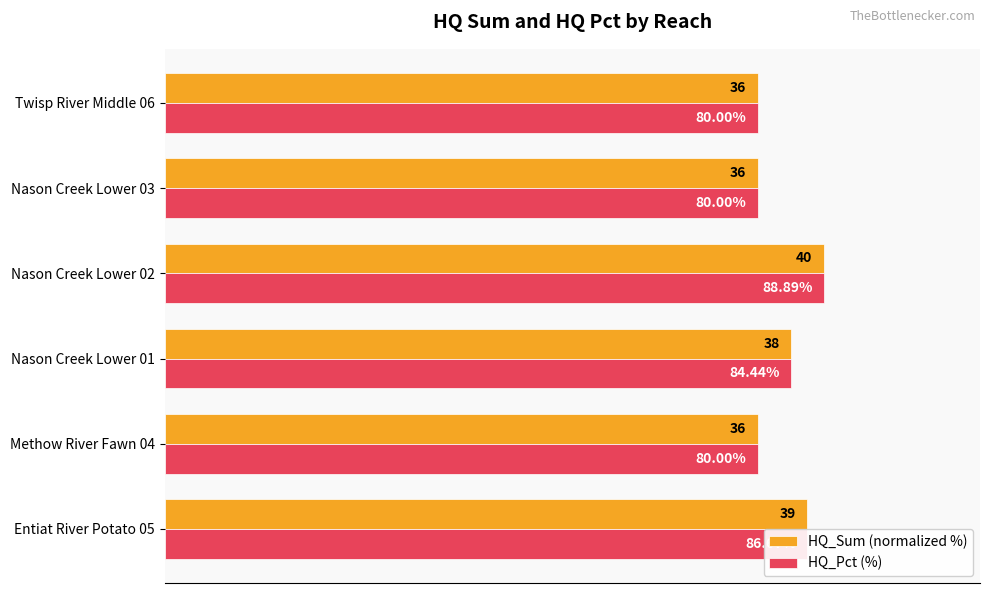

At which category is the sum across all series the highest?

Nason Creek Lower 02